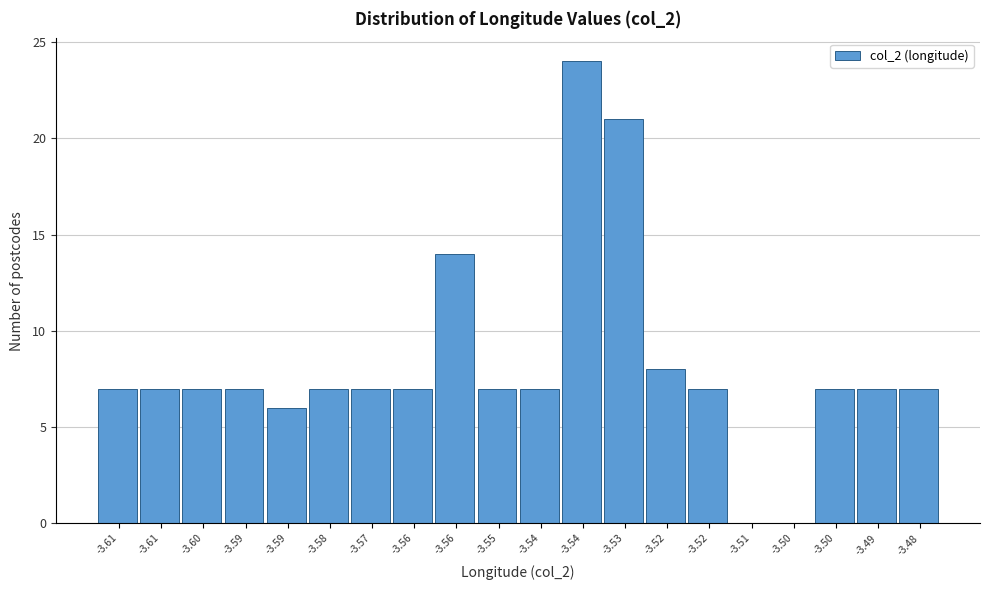

Are the bars horizontal?

No